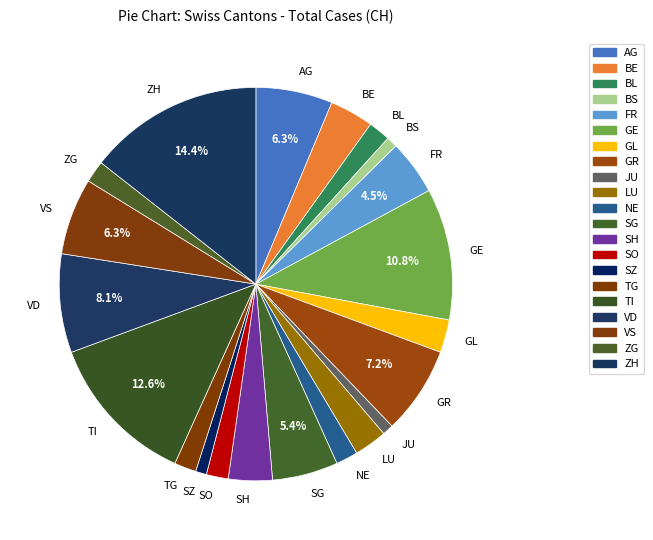

True or false: GR accounts for 12% of the total.

False